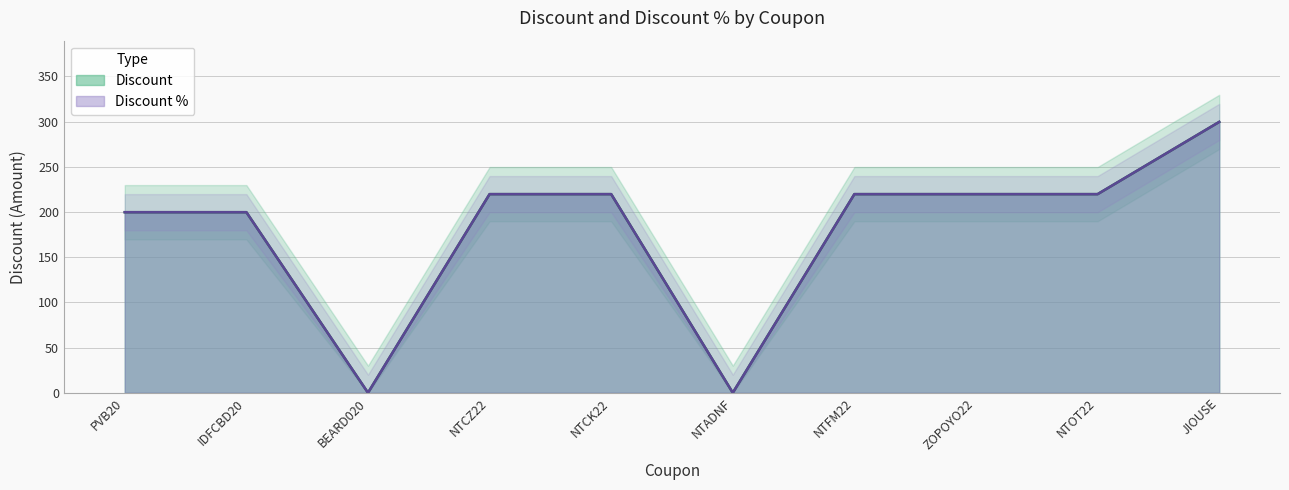

What are all the series names shown in the legend?

Discount, Discount %